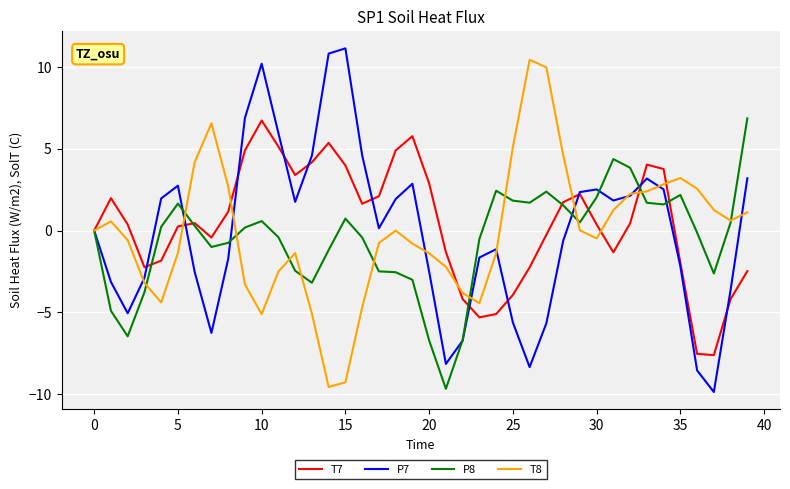

Which series has the largest range (max minus min)?

P7